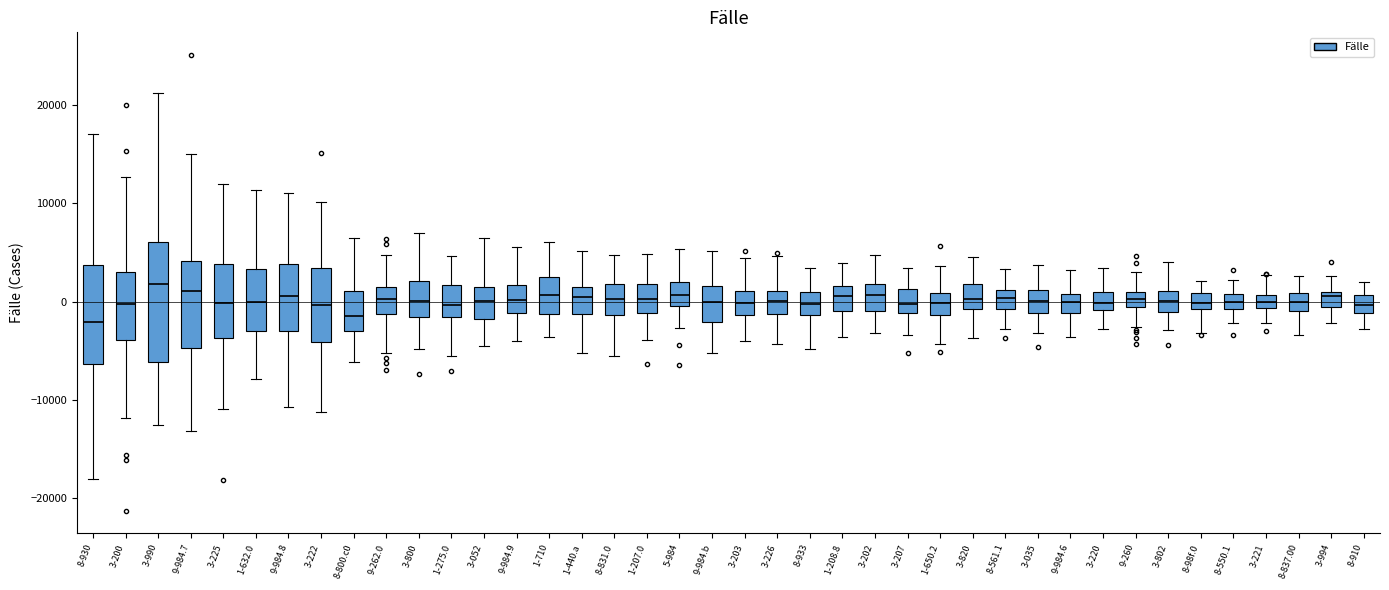

Where does the median line of the box for 9-984.7 sit on the y-axis? The values are not printed on the chart, so give them approximately, as read against the axis.

1000